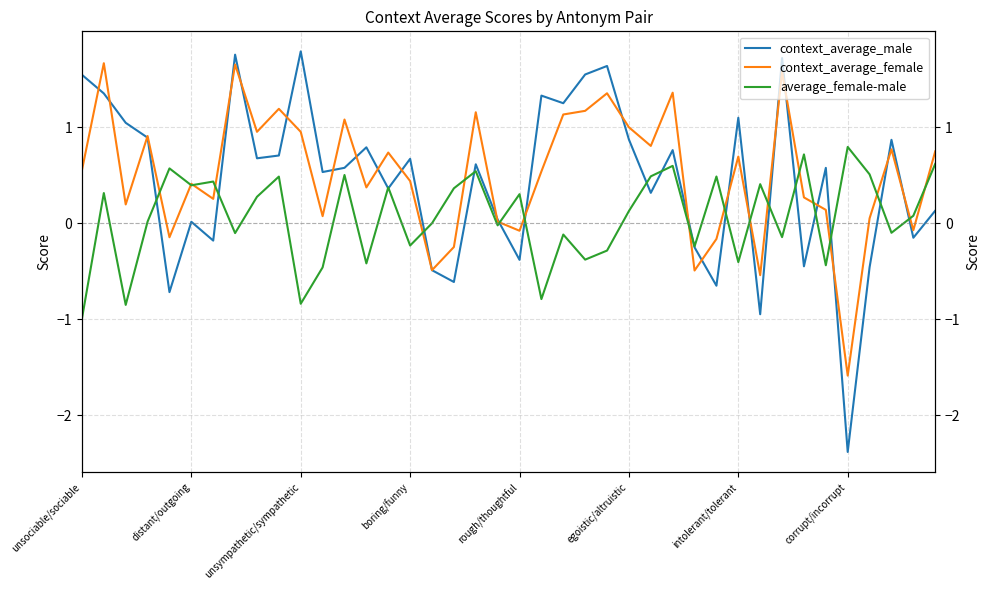

What is the sum of all context_average_female values?

20.4